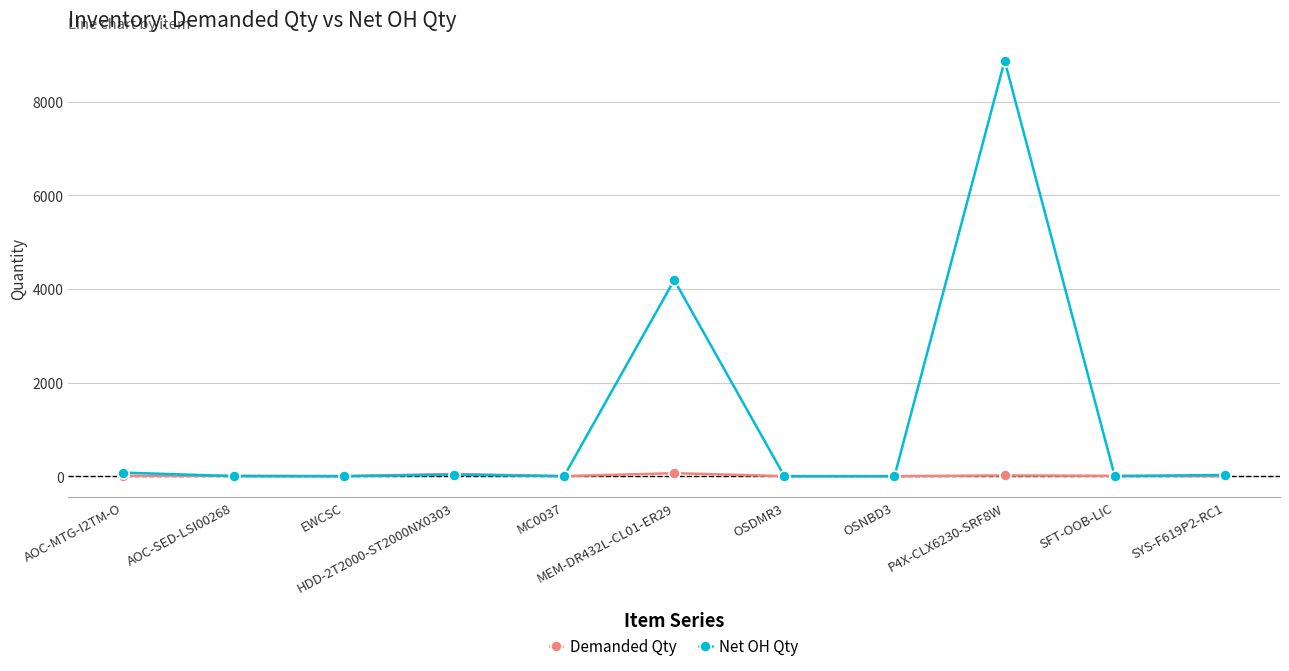

What is the label of the 11th point from the left?

SYS-F619P2-RC1